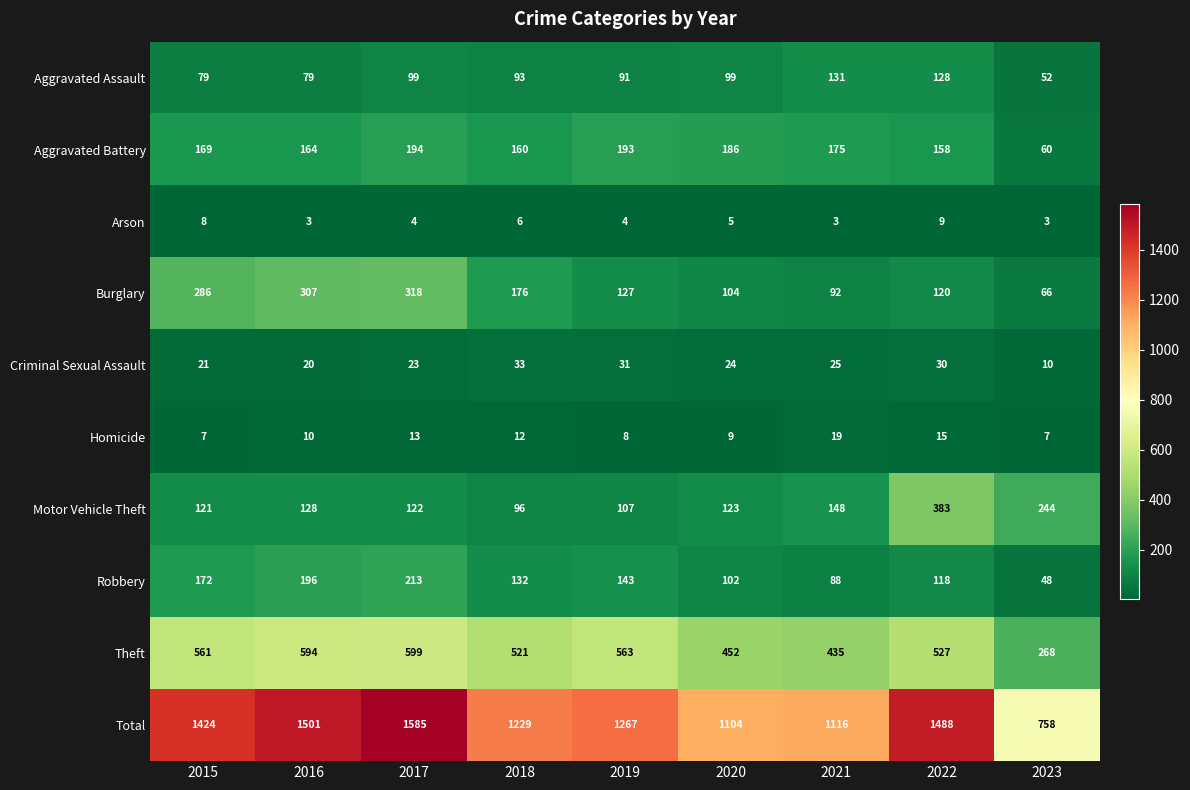

What is the smallest value displayed?

3